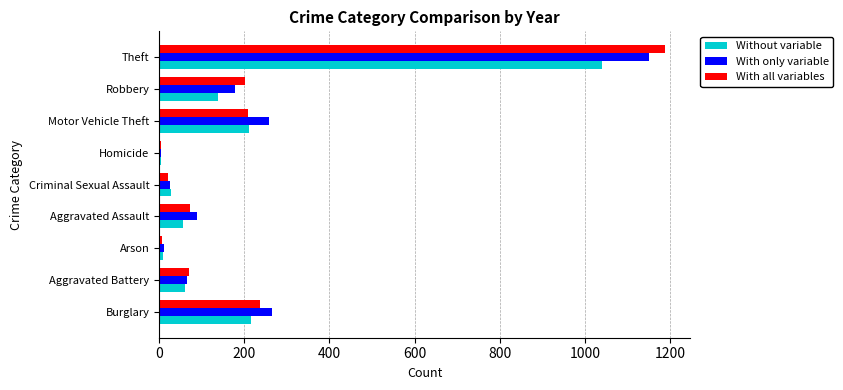

What is the average value of the With only variable series?

228